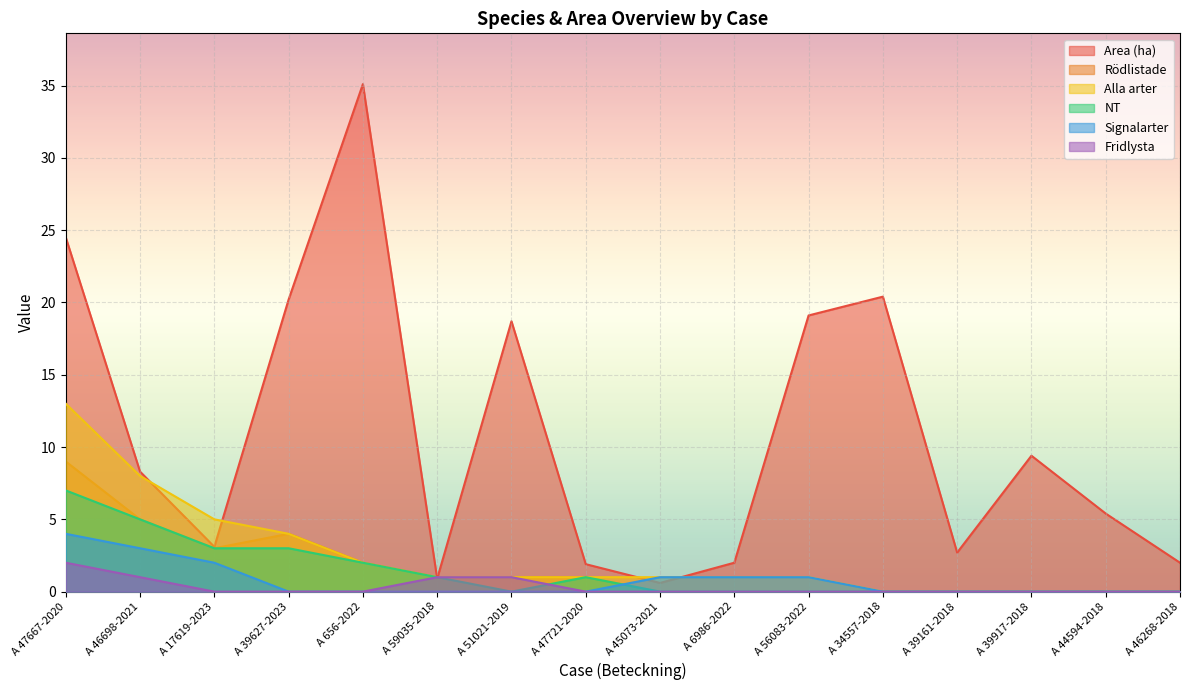

Is the value of NT at A 56083-2022 greater than the value of Area (ha) at A 39627-2023?

No